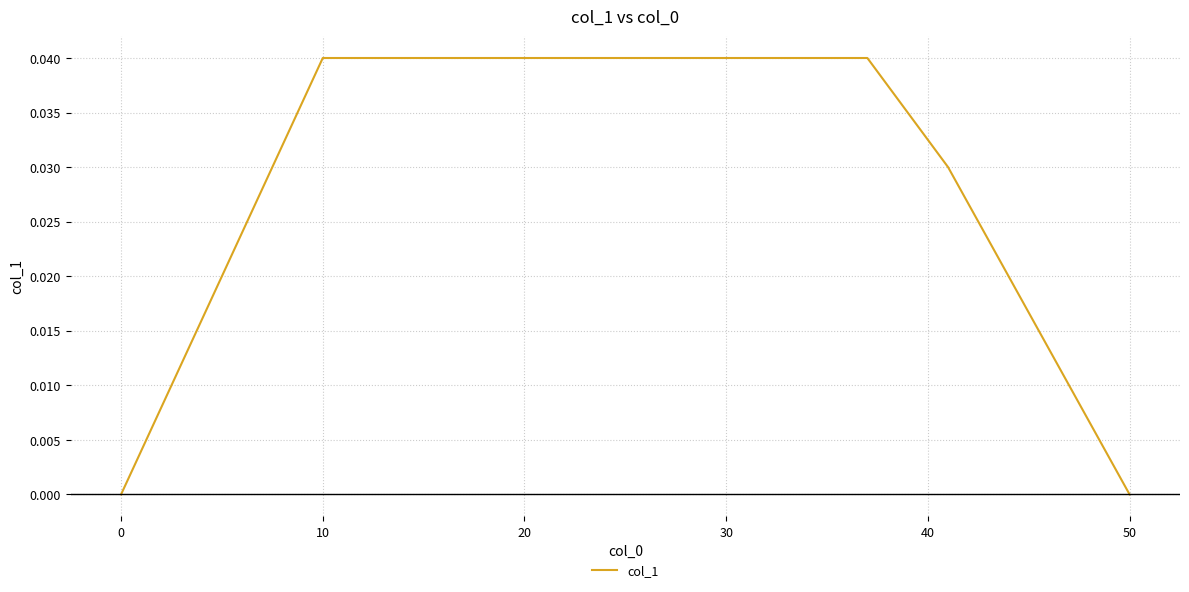

Does the chart display data point markers on the line(s)?

No